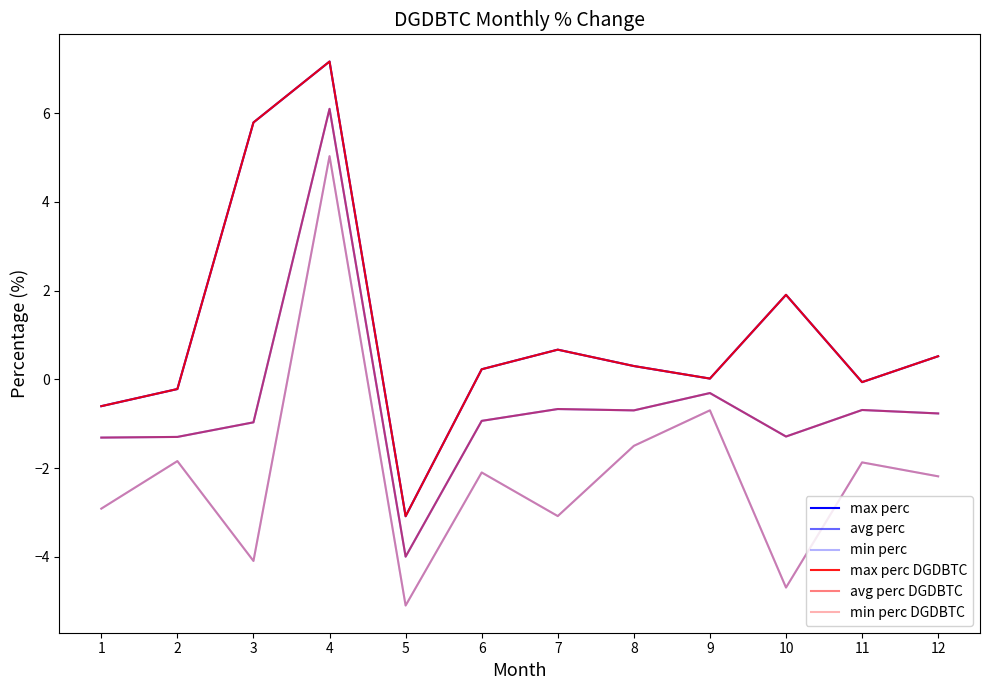

True or false: avg perc DGDBTC and avg perc cross at least once.

False